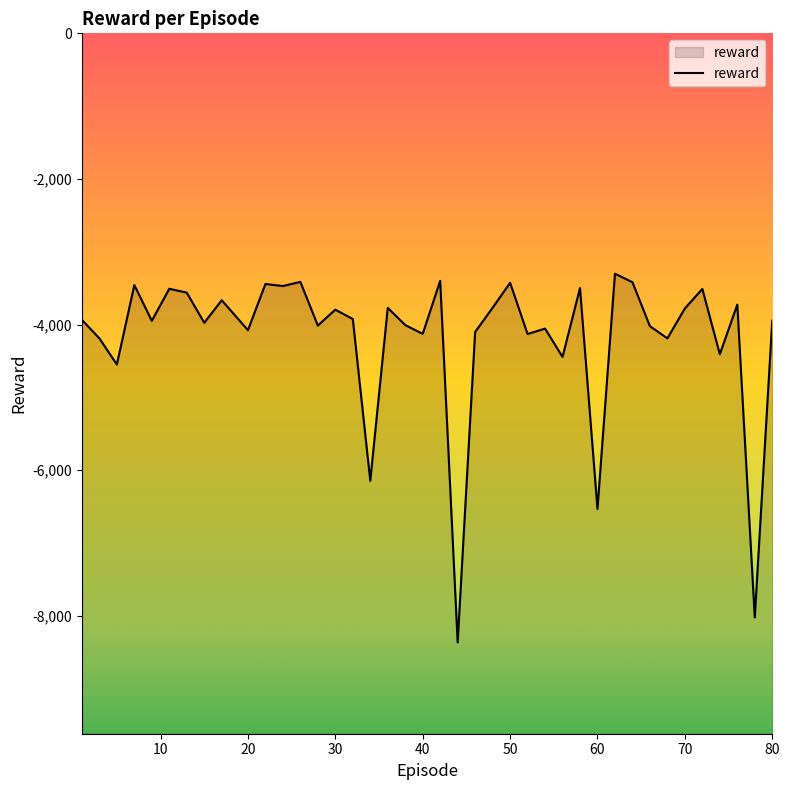

What is the sum of all values?

-167021.9